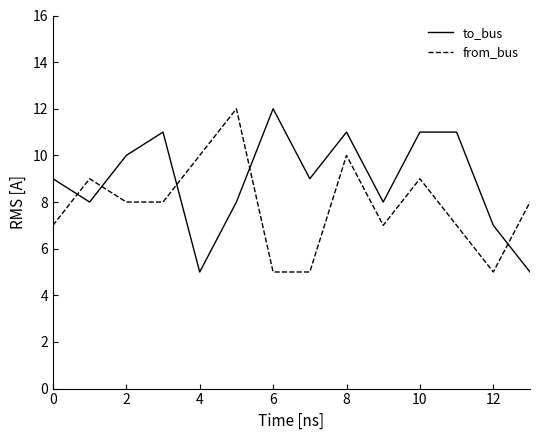

Does the chart display data point markers on the line(s)?

No